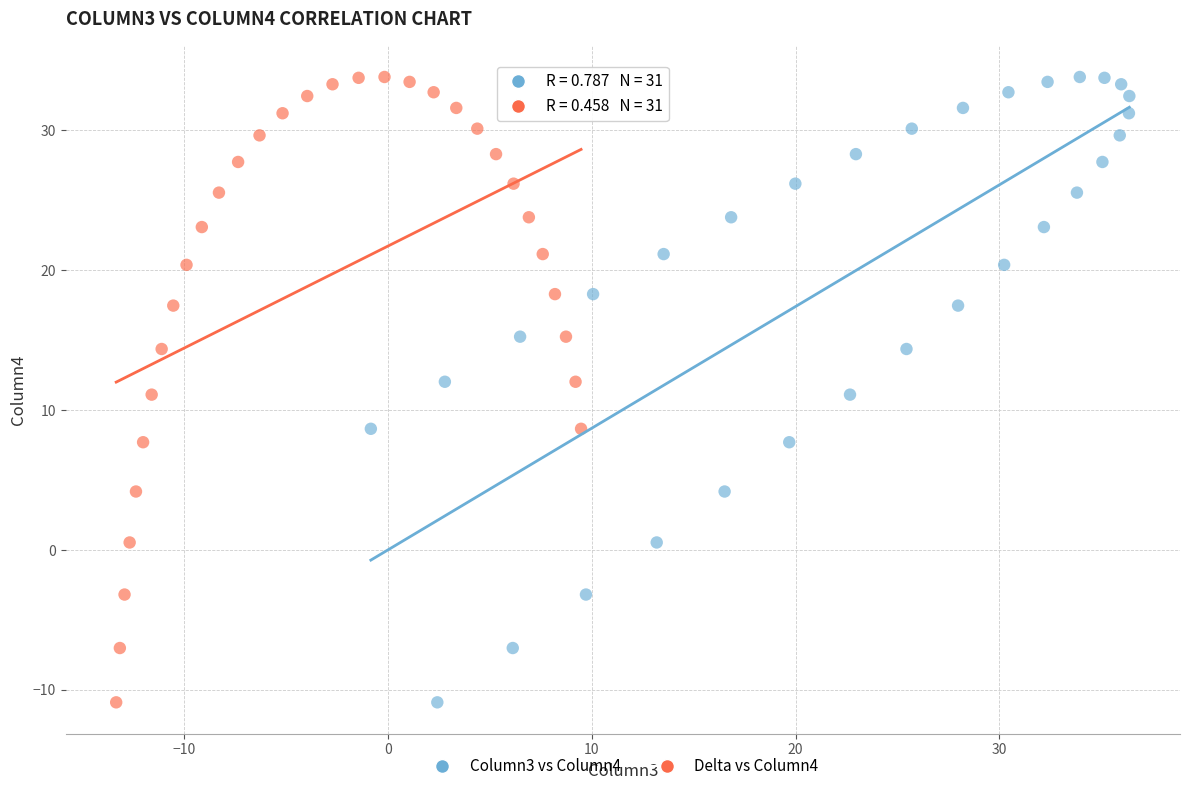

What are all the series names shown in the legend?

Column3 vs Column4, Delta vs Column4